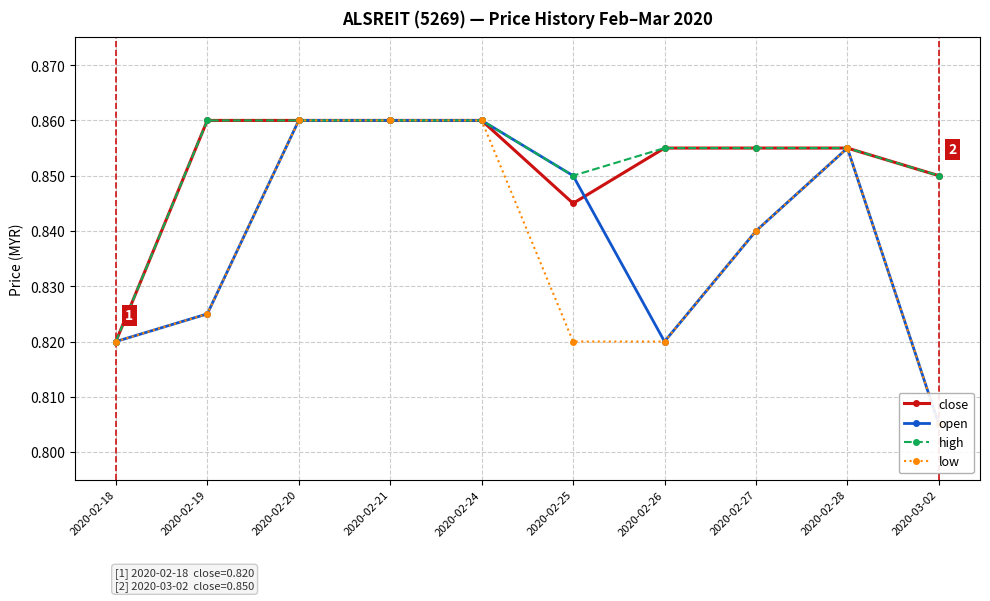

How many interior local peaks does the low series have?

1